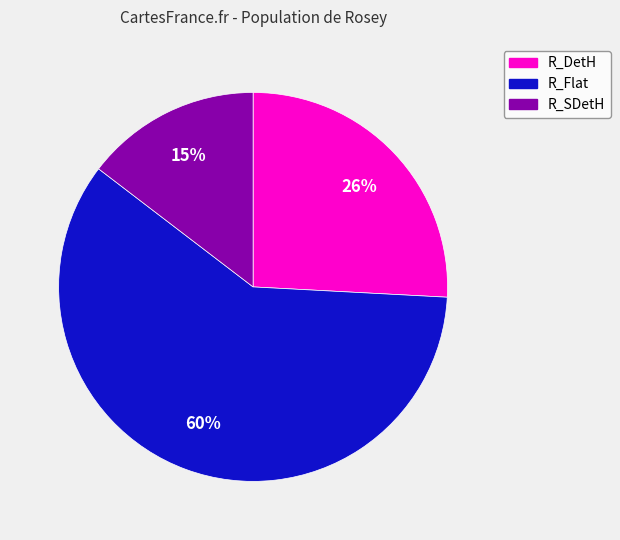

The R_DetH slice represents 19% of the pie. True or false?

False